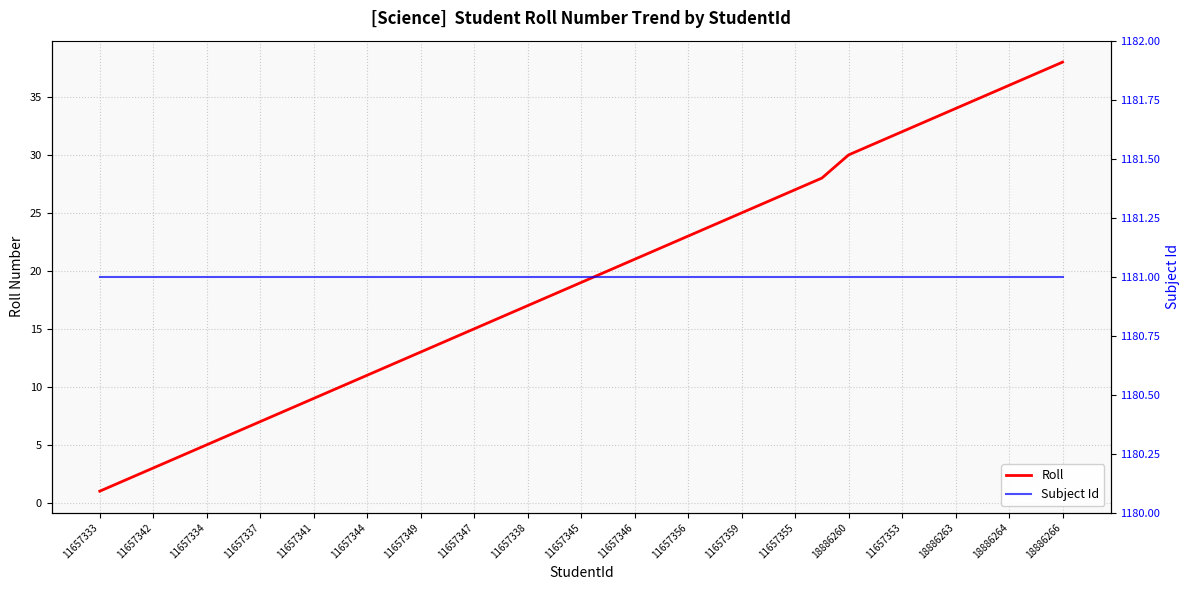

At which label does Roll reach its minimum?

11657333